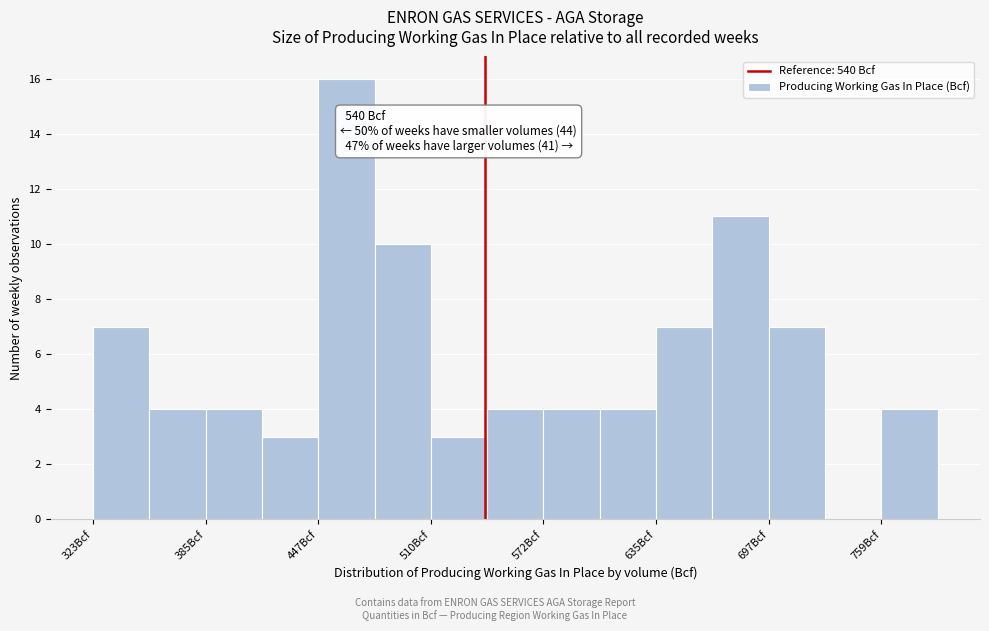

Around what value on the x-axis is the tallest bar? Give the approximate position of its centre, as read against the axis.

460